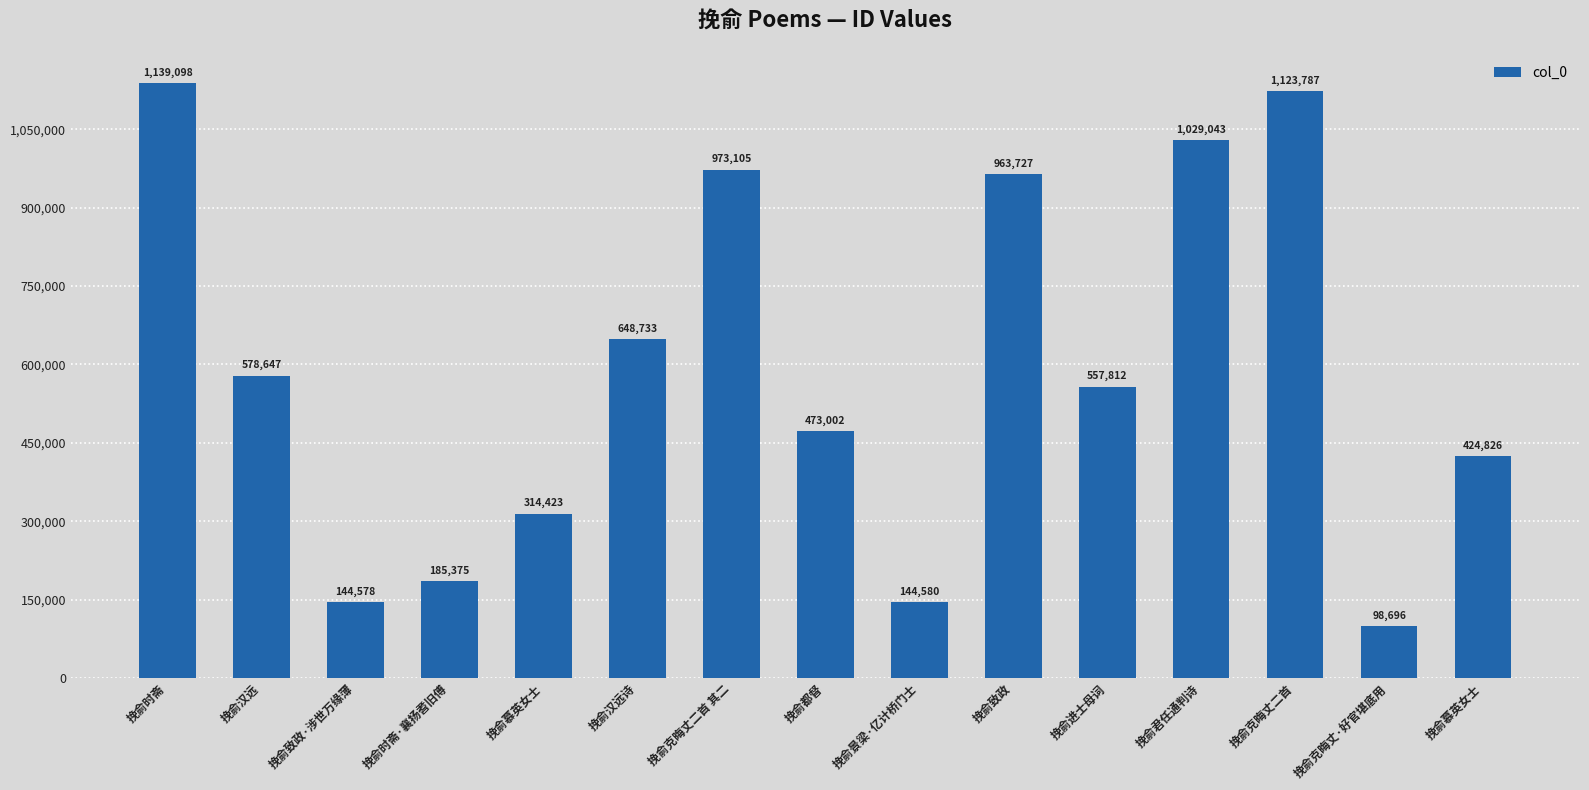

How many bars are there in total?

15